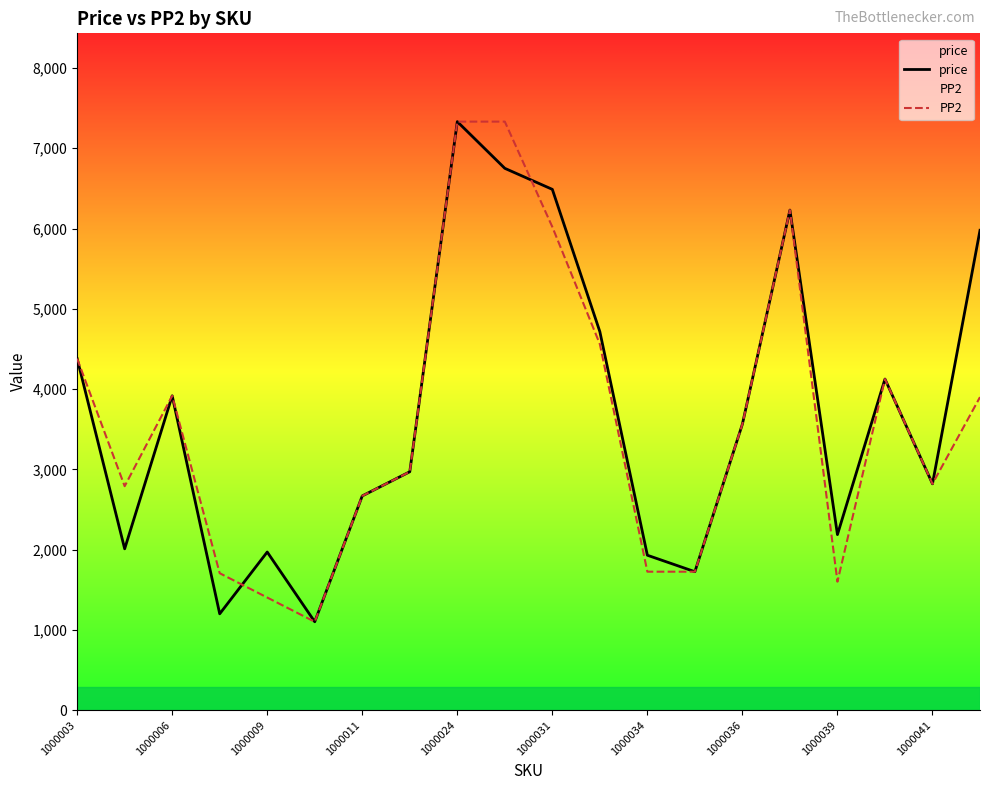

Rank the series by their maximum value, from lowest to highest.

price, PP2